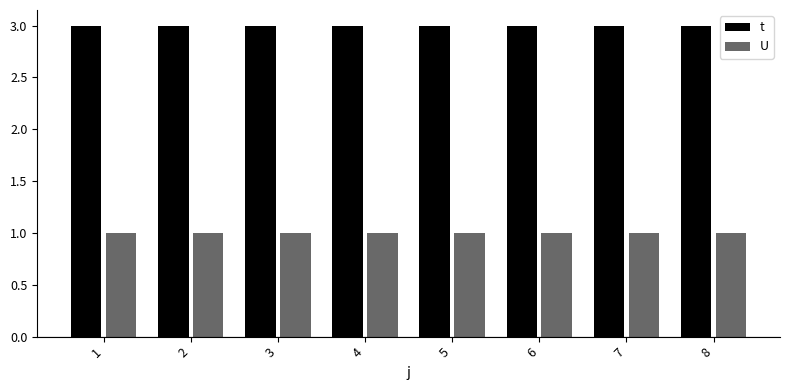

How many bars are there in total?

16